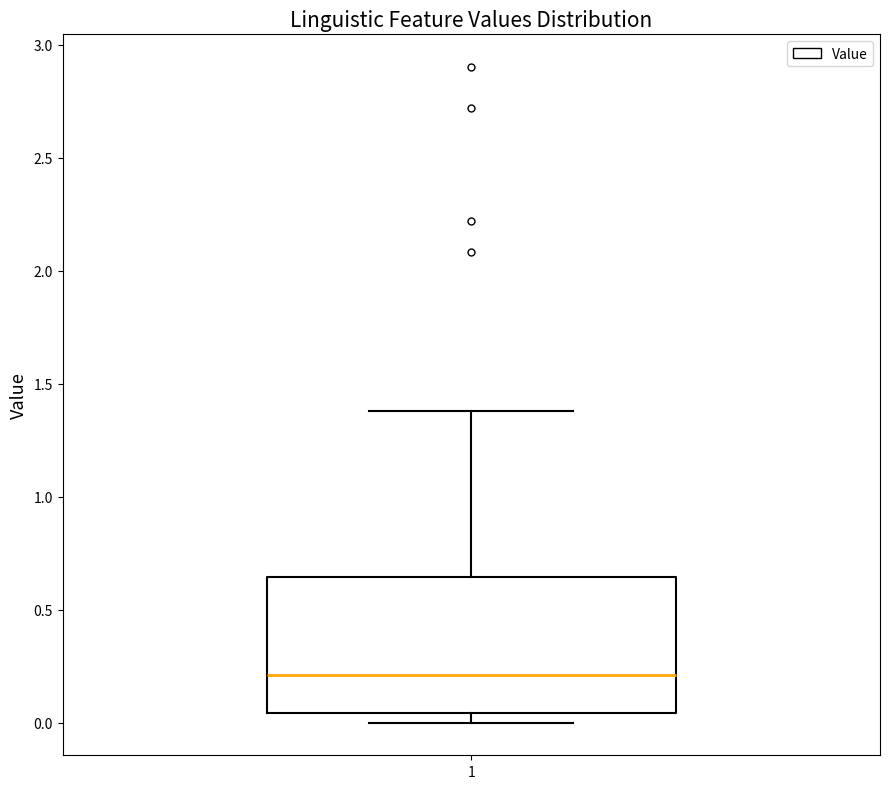

Transcribe this box plot: give where the median line is, the range the box spans, and where the two whiskers end, as read against the y-axis. The values are not printed on the chart, so give them approximately, as read against the axis.

median 0.20, box 0.05 to 0.65, whiskers 0.00 to 1.40